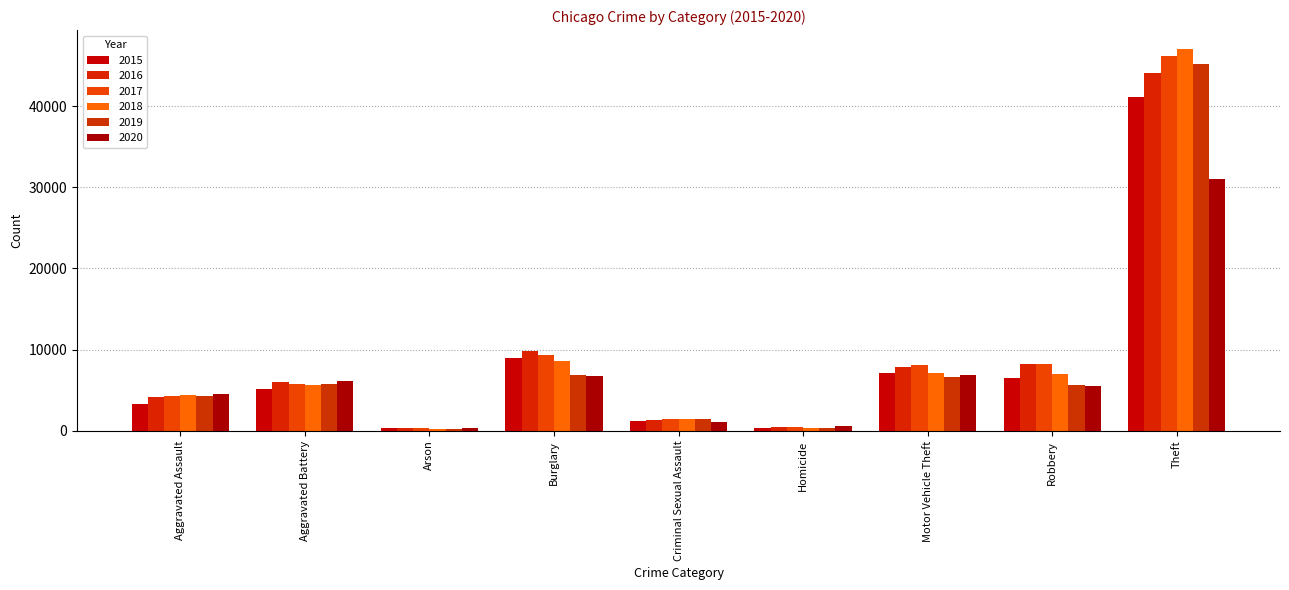

How many values in the 2018 series are below 5706?

4